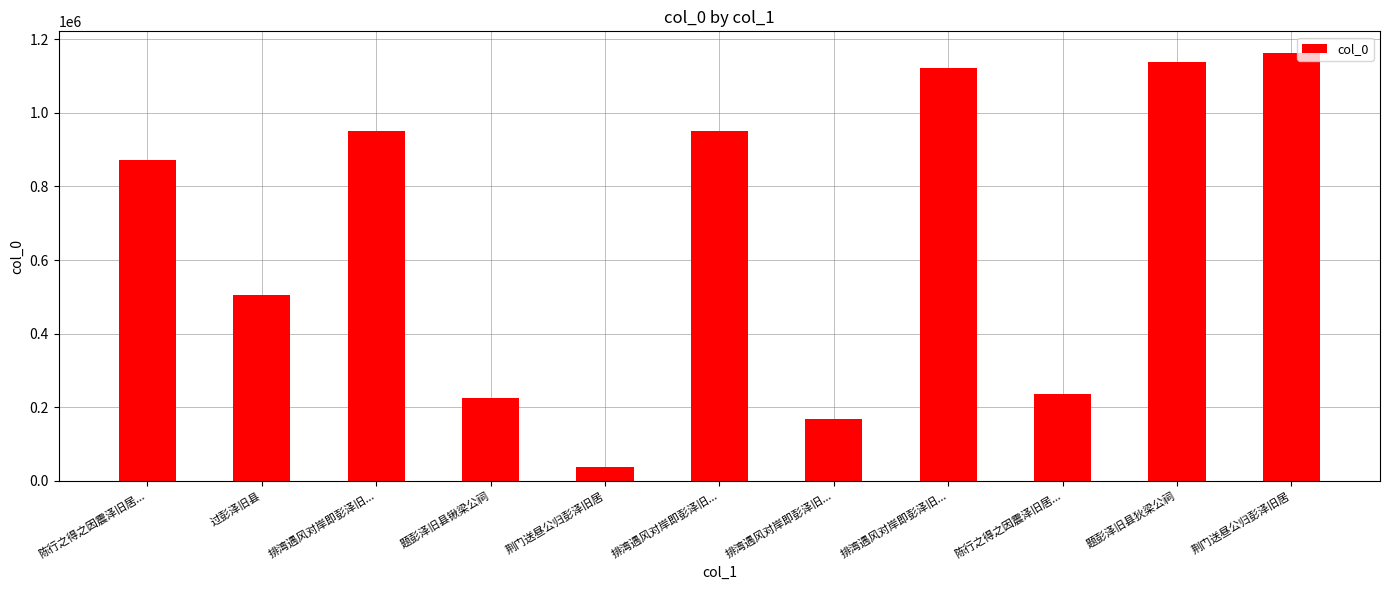

How many bars are there in total?

11